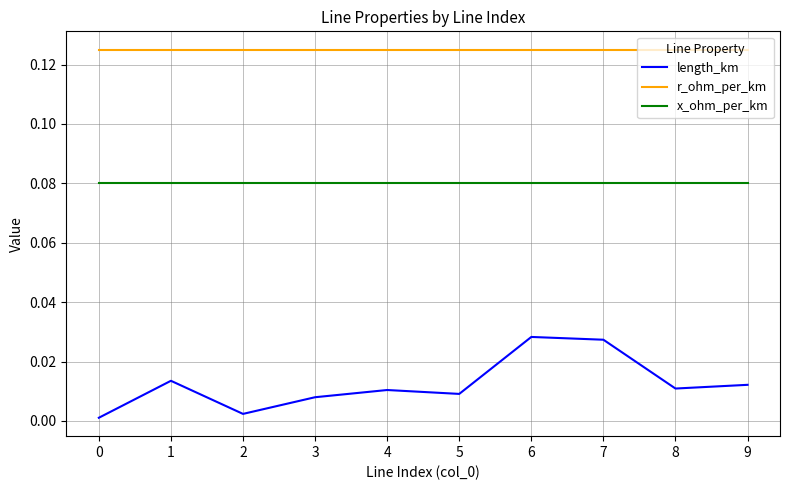

True or false: r_ohm_per_km and length_km intersect in this chart.

False